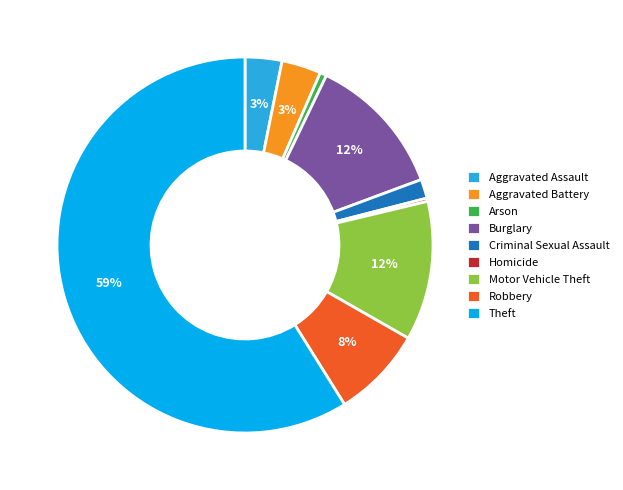

Do Theft and Aggravated Battery together represent more than half of the pie?

Yes